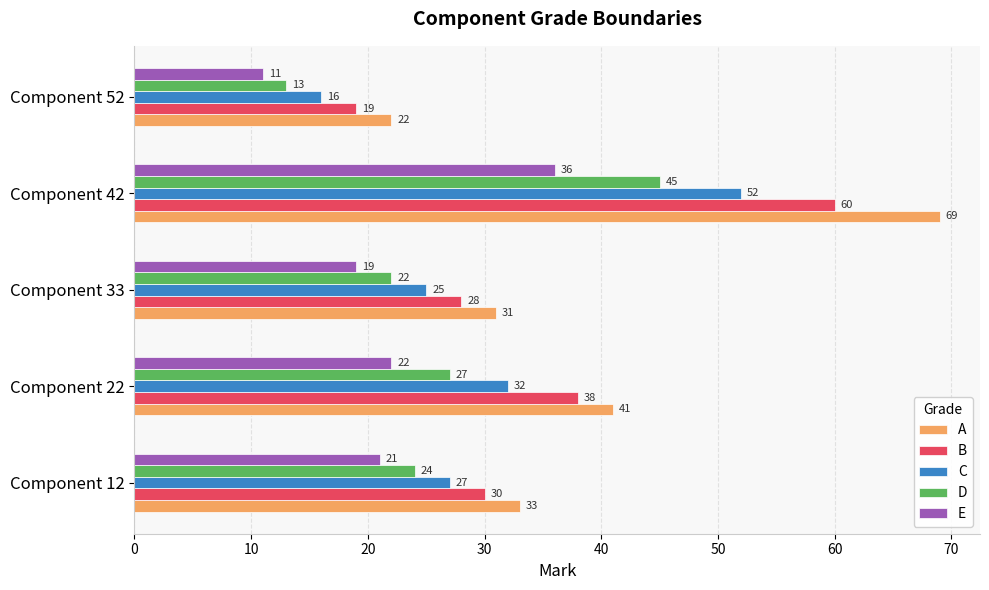

What is the difference between the maximum and second lowest values in the E series?

17